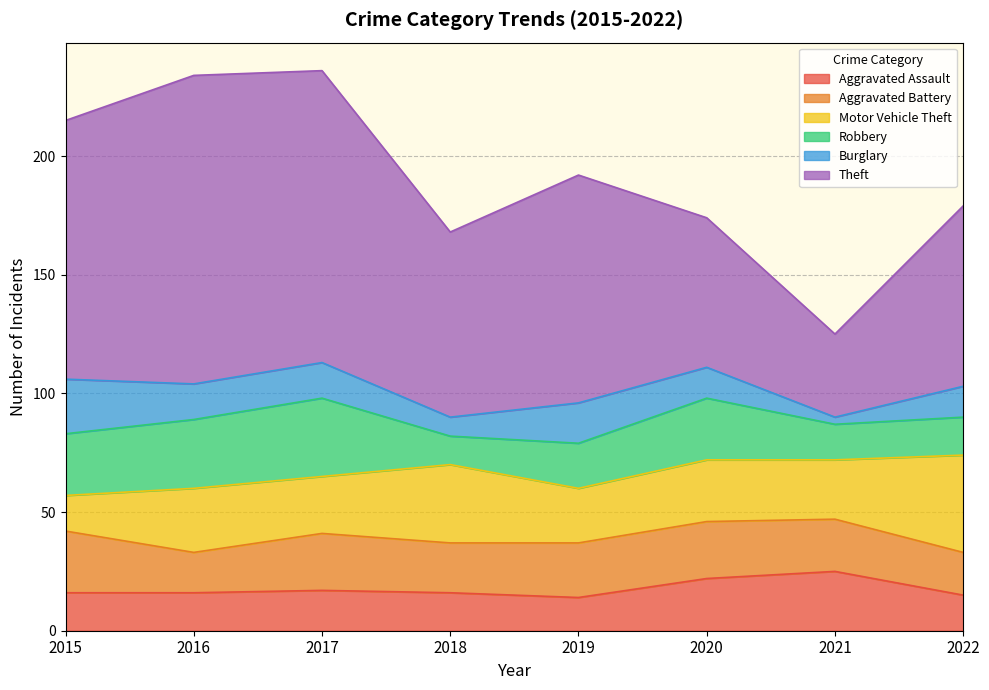

How many lines are shown in the chart?

6